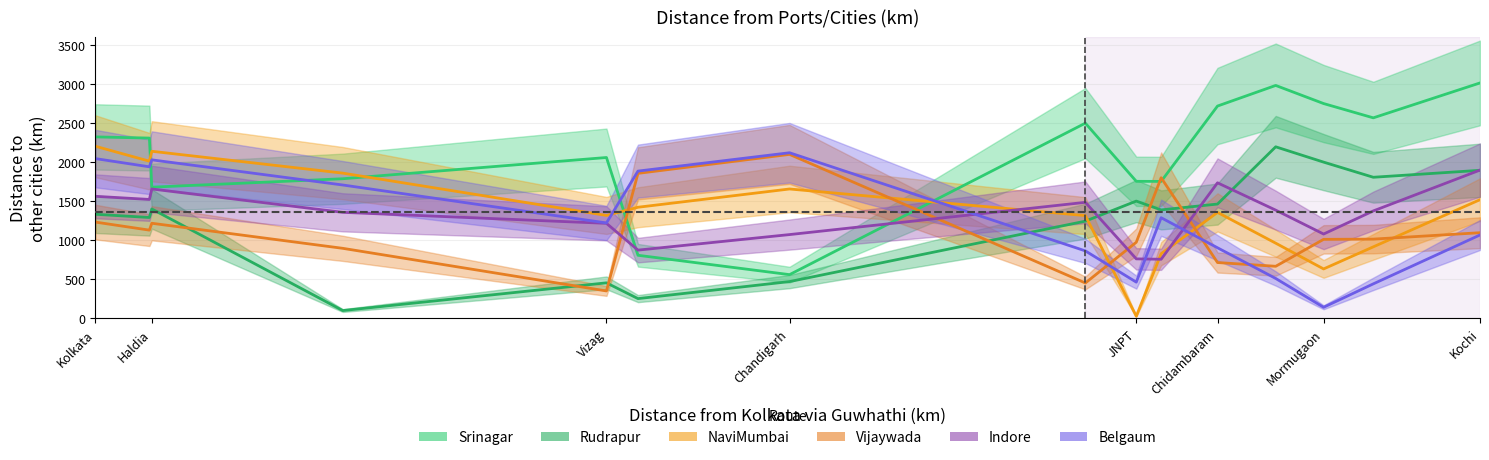

Count the number of data series in this chart.

6